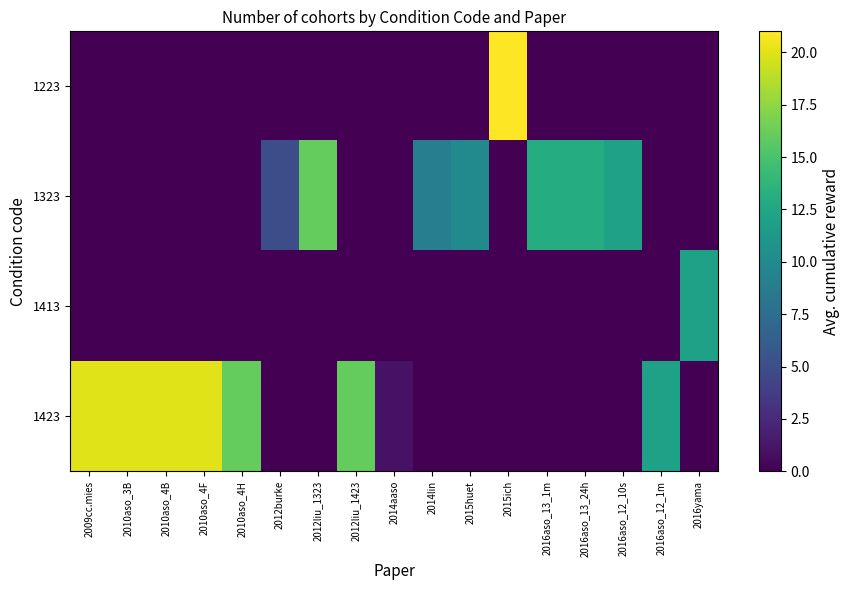

Reading right to left, transcribe all the data shown in this chart.

1223: 2016yama=0	2016aso_12_1m=0	2016aso_12_10s=0	2016aso_13_24h=0	2016aso_13_1m=0	2015ich=21	2015huet=0	2014lin=0	2014aaso=0	2012liu_1423=0	2012liu_1323=0	2012burke=0	2010aso_4H=0	2010aso_4F=0	2010aso_4B=0	2010aso_3B=0	2009cc.mies=0
1323: 2016yama=0	2016aso_12_1m=0	2016aso_12_10s=12	2016aso_13_24h=13	2016aso_13_1m=13	2015ich=0	2015huet=10	2014lin=9	2014aaso=0	2012liu_1423=0	2012liu_1323=16	2012burke=5	2010aso_4H=0	2010aso_4F=0	2010aso_4B=0	2010aso_3B=0	2009cc.mies=0
1413: 2016yama=12	2016aso_12_1m=0	2016aso_12_10s=0	2016aso_13_24h=0	2016aso_13_1m=0	2015ich=0	2015huet=0	2014lin=0	2014aaso=0	2012liu_1423=0	2012liu_1323=0	2012burke=0	2010aso_4H=0	2010aso_4F=0	2010aso_4B=0	2010aso_3B=0	2009cc.mies=0
1423: 2016yama=0	2016aso_12_1m=12	2016aso_12_10s=0	2016aso_13_24h=0	2016aso_13_1m=0	2015ich=0	2015huet=0	2014lin=0	2014aaso=1	2012liu_1423=16	2012liu_1323=0	2012burke=0	2010aso_4H=16	2010aso_4F=20	2010aso_4B=20	2010aso_3B=20	2009cc.mies=20